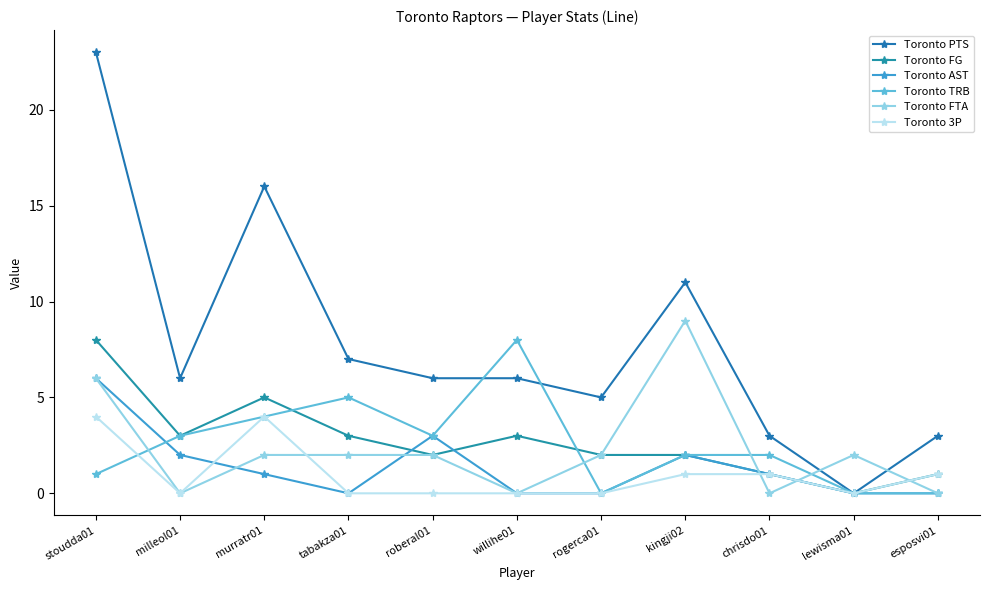

True or false: Toronto FG and Toronto 3P intersect in this chart.

False